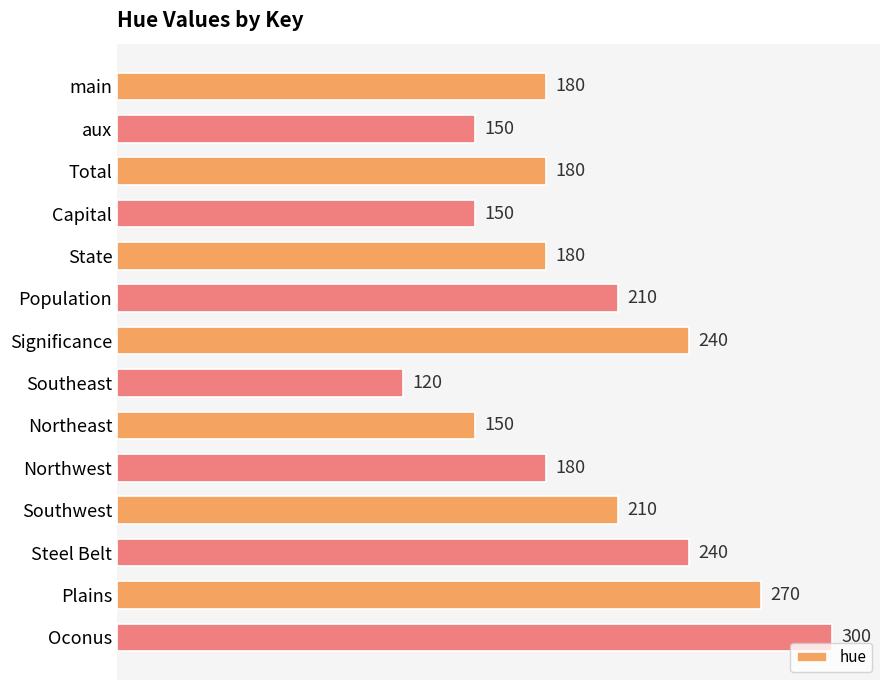

Count the values in the range 150 to 240.

11